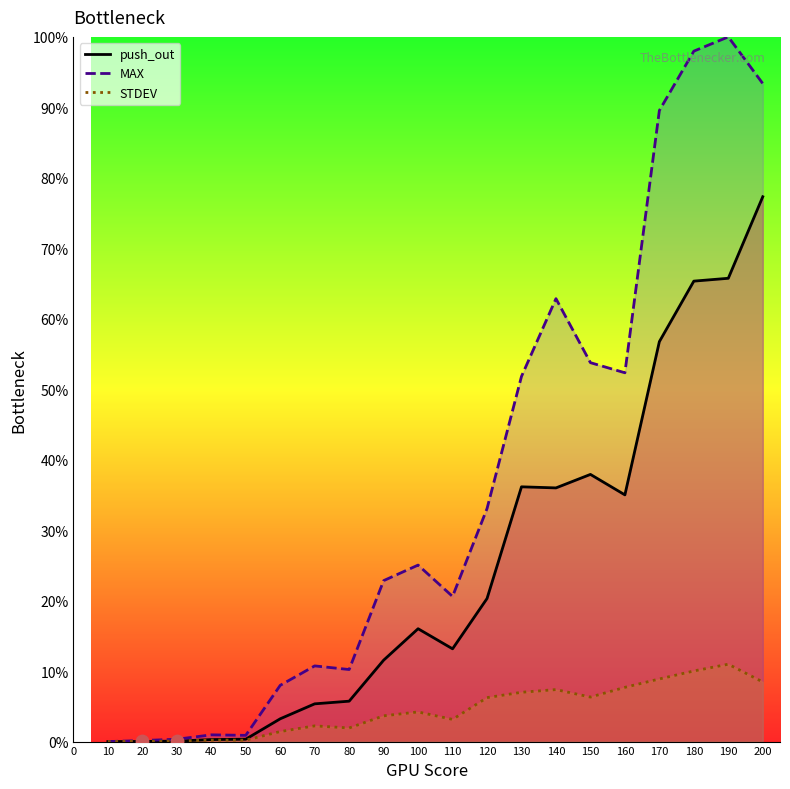

What is the total value across all series at 20?

0.2